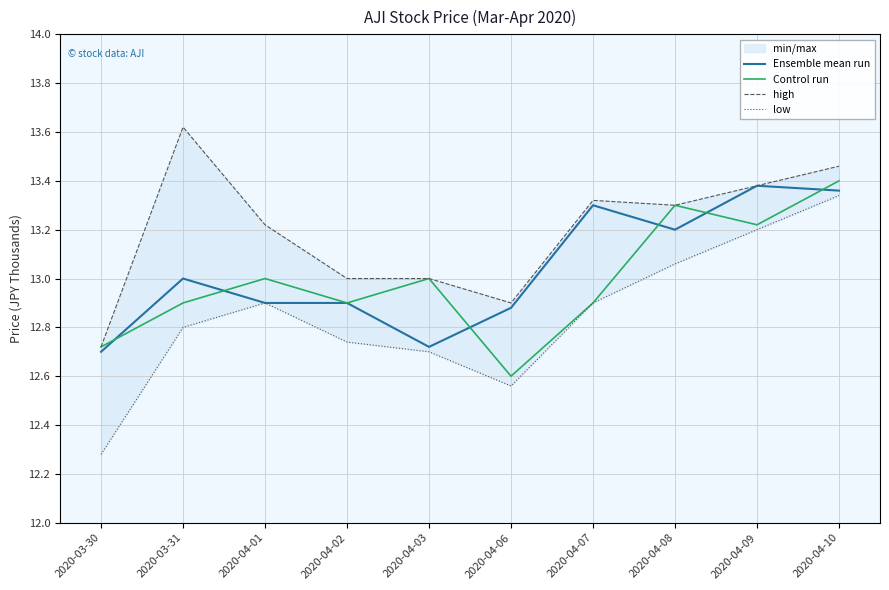

The value of Ensemble mean run at 2020-04-06 is 8.0. True or false?

False